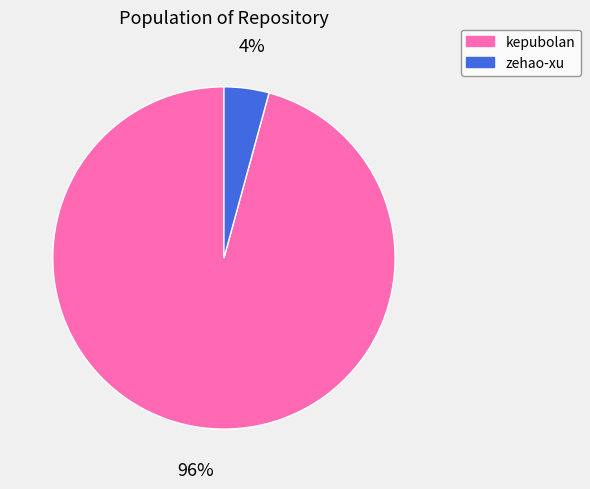

Does any single category account for the majority?

Yes